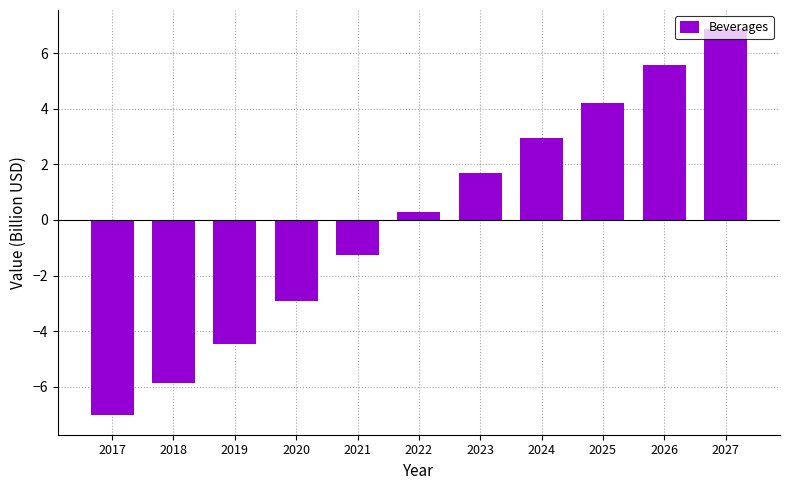

The chart shows a value of -7.0 at 2017. True or false?

True